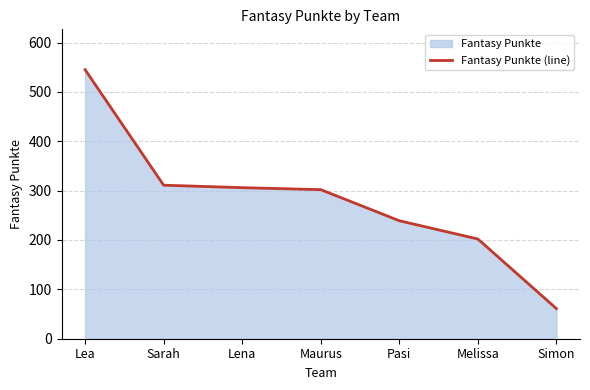

What value does the data have at Lena?

306